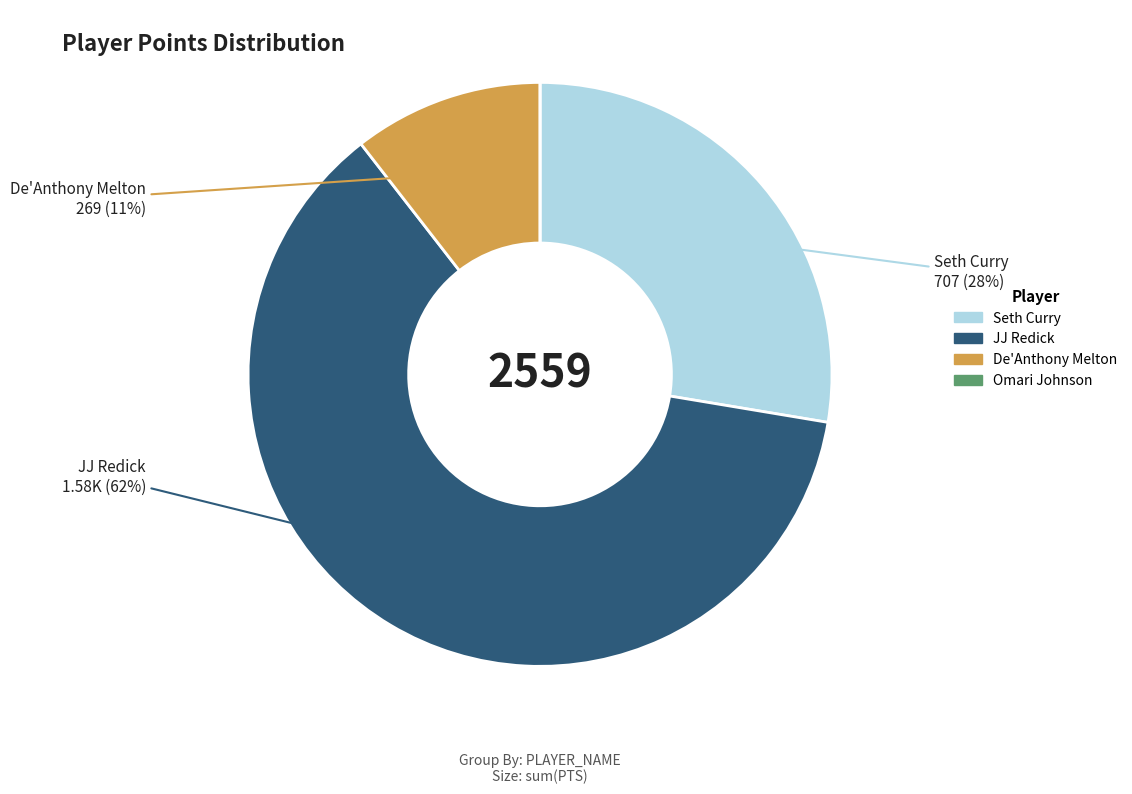

The JJ Redick slice represents 62% of the pie. True or false?

True